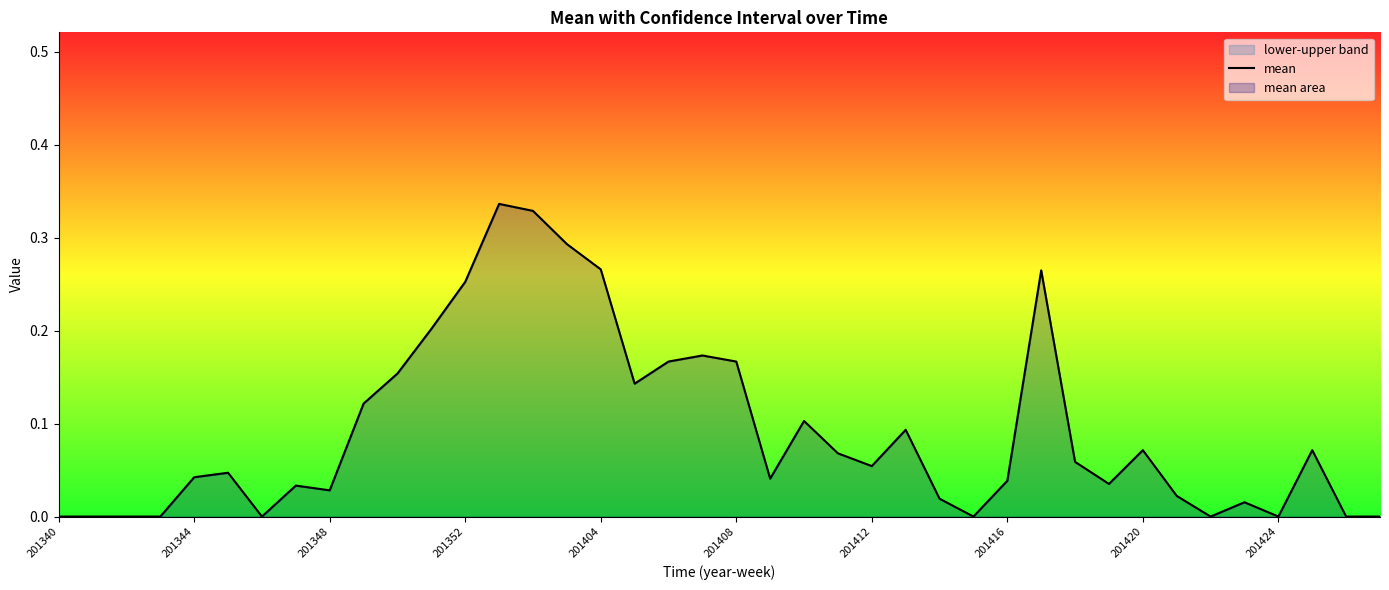

What is the maximum value shown in the chart?

0.3